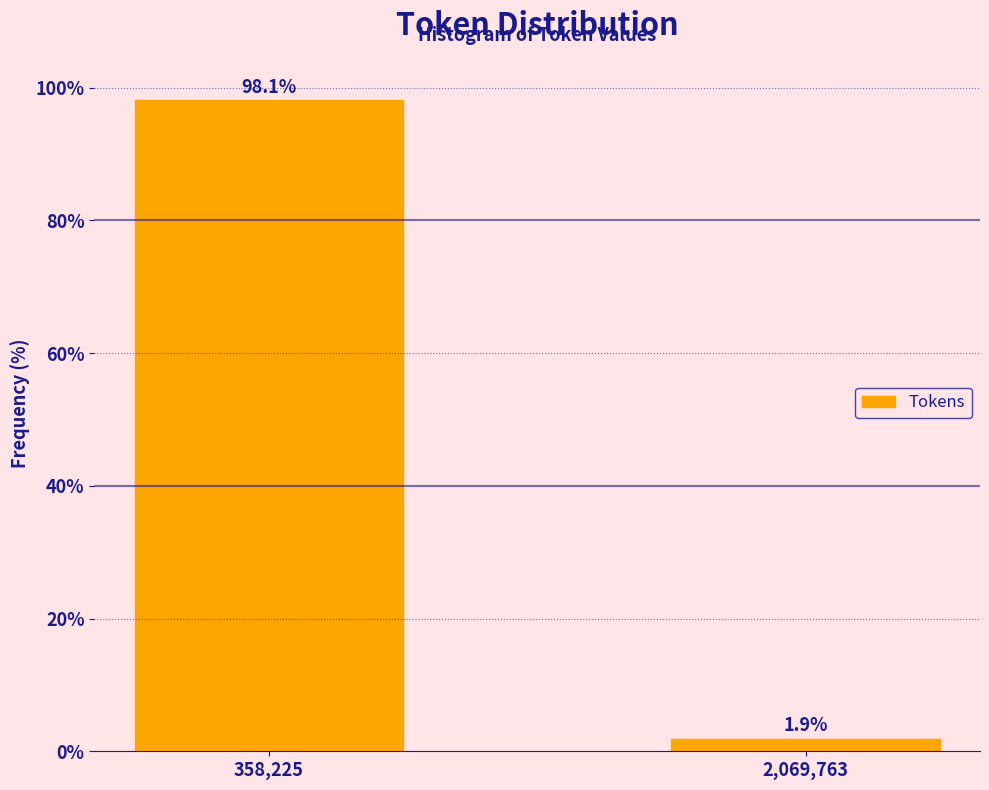

Reading left to right, transcribe all the data shown in this chart.

358,225=98.1	2,069,763=1.9